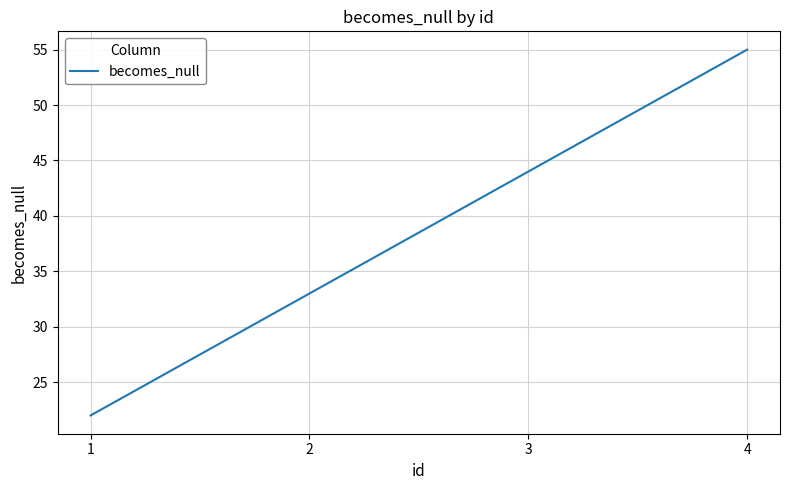

Which has a higher value, 1 or 3?

3